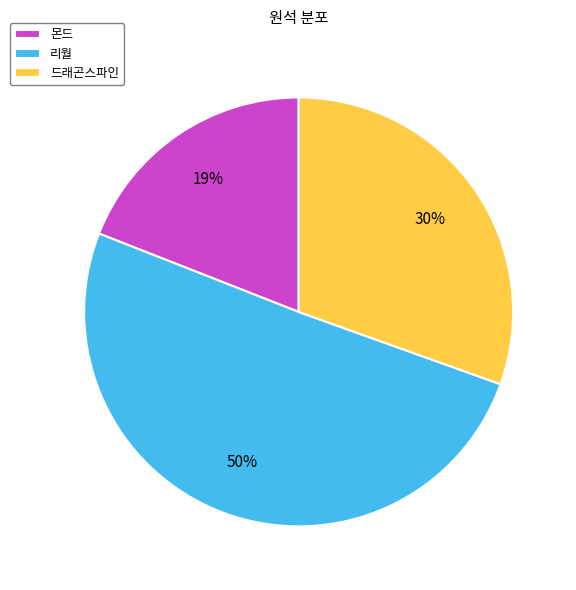

How many slices are in this pie chart?

3